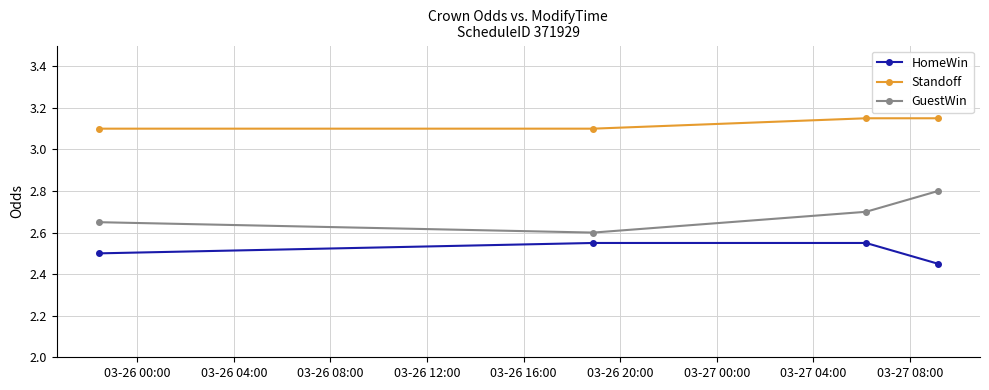

At how many categories does at least one series exceed 2?

4